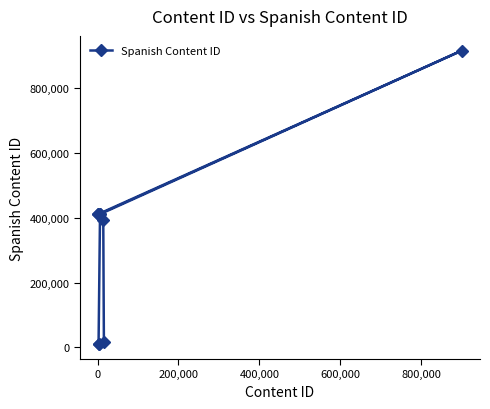

How many distinct data groups are displayed?

1